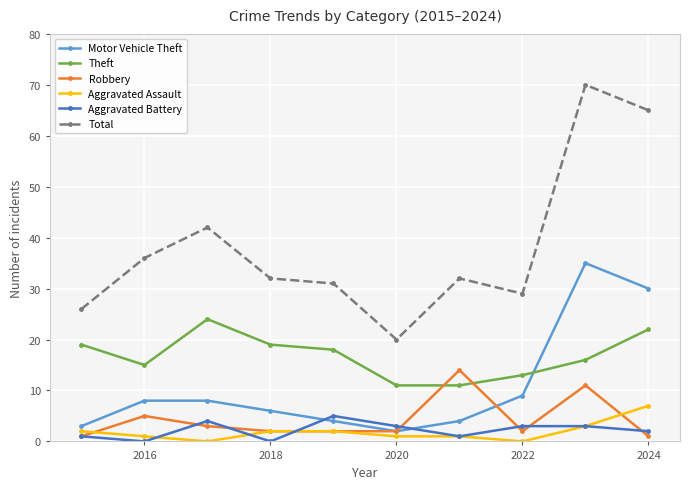

Which series has the largest total across all categories?

Total